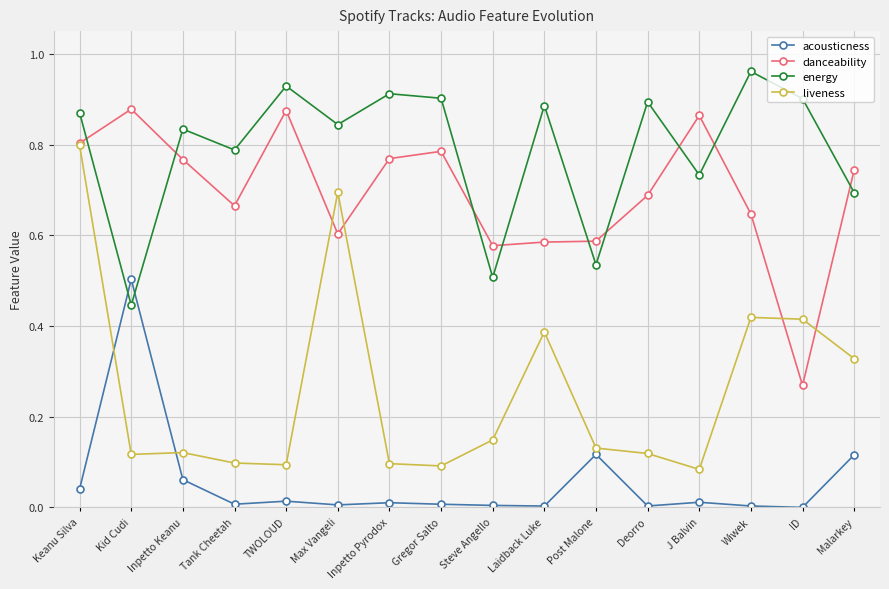

What is the label of the 12th point from the left?

Deorro